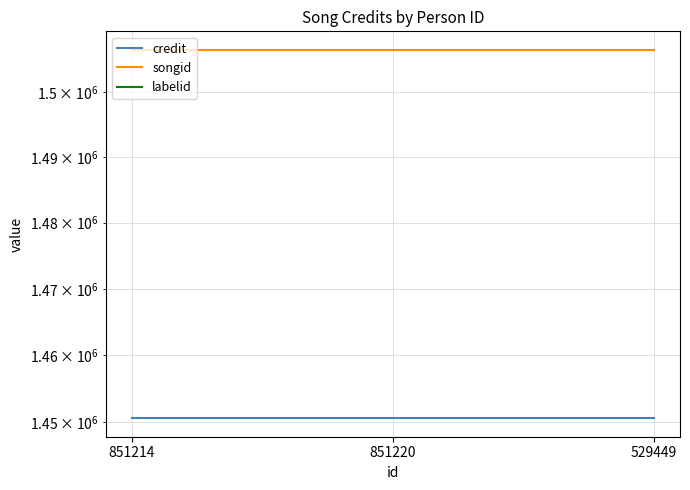

Which series has the widest spread of values?

credit